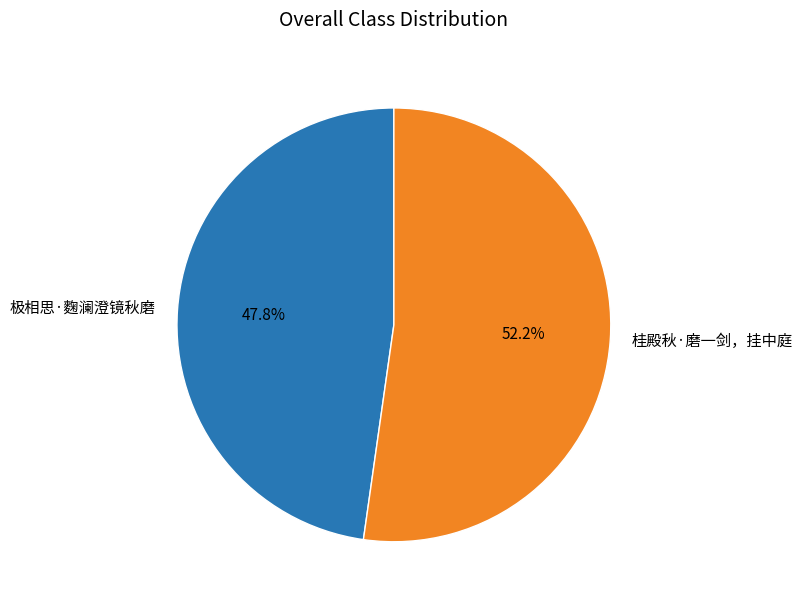

What is the ratio of the value at 极相思·麴澜澄镜秋磨 to the value at 桂殿秋·磨一剑，挂中庭?

0.9